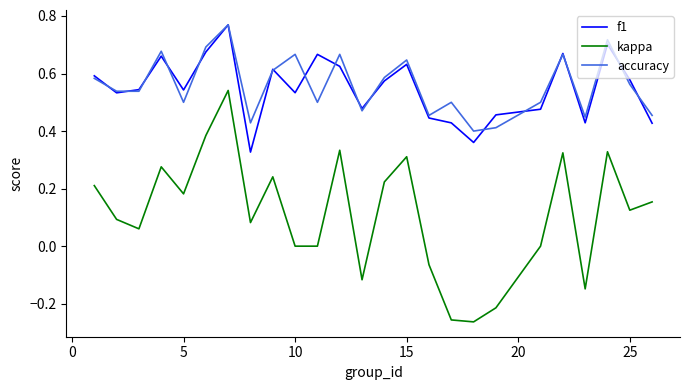

True or false: f1 and kappa intersect in this chart.

False